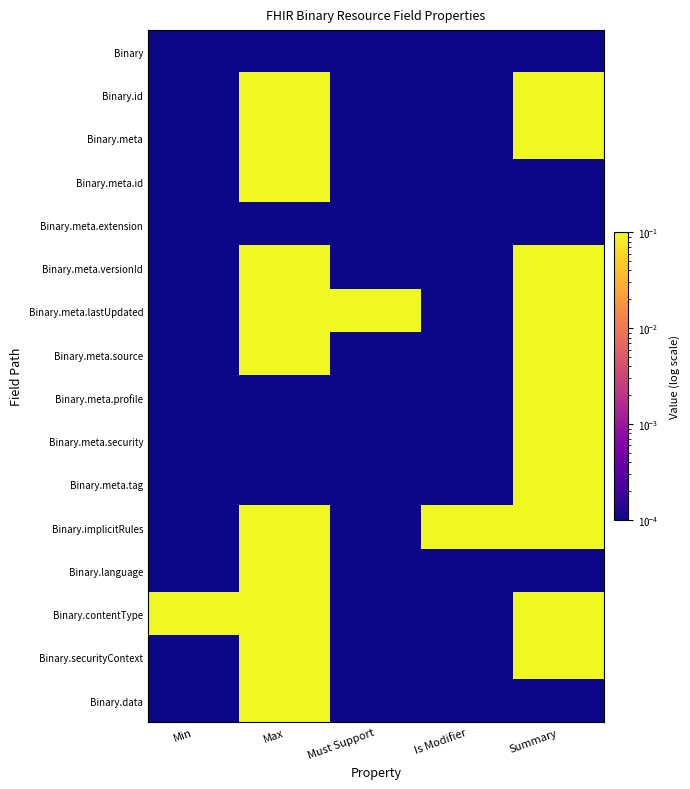

Count the number of categories in the chart.

5